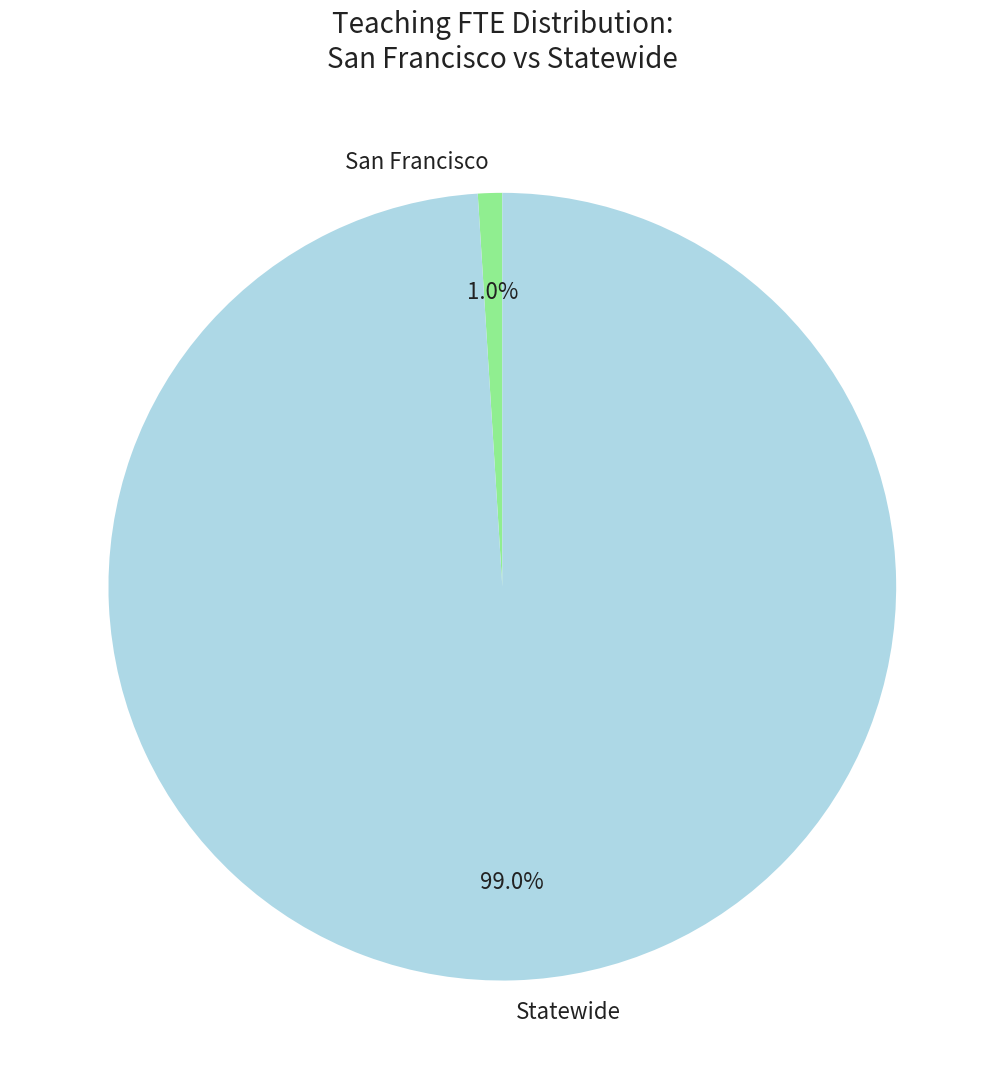

To the nearest percent, what portion does San Francisco represent?

1%